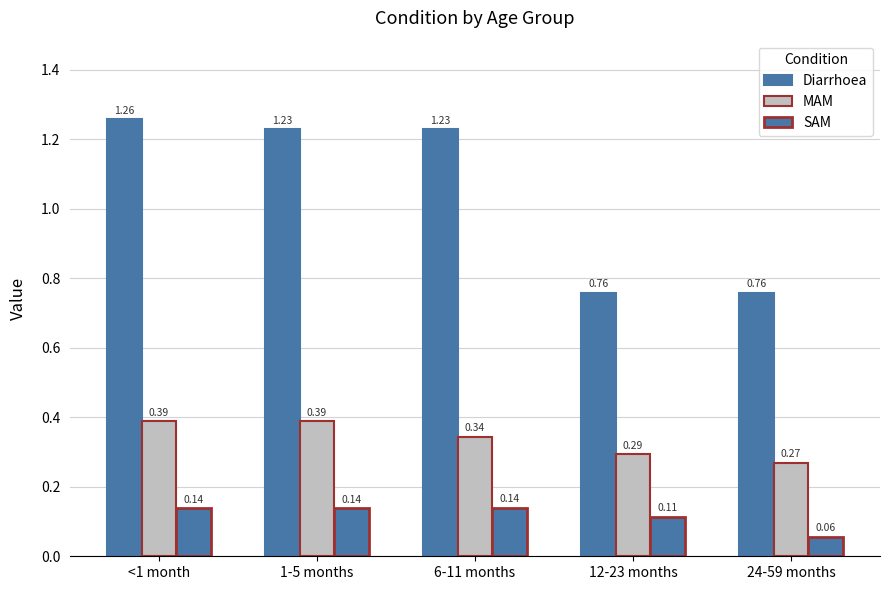

How many groups of bars are there?

5